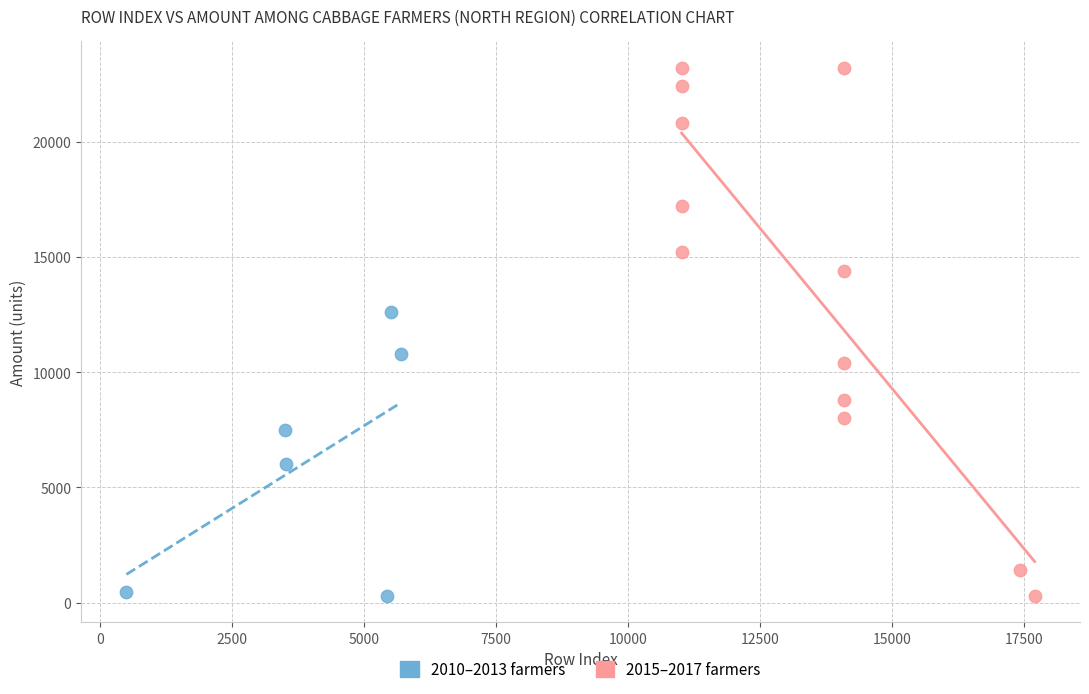

Which series reaches the maximum Y coordinate?

2015–2017 farmers